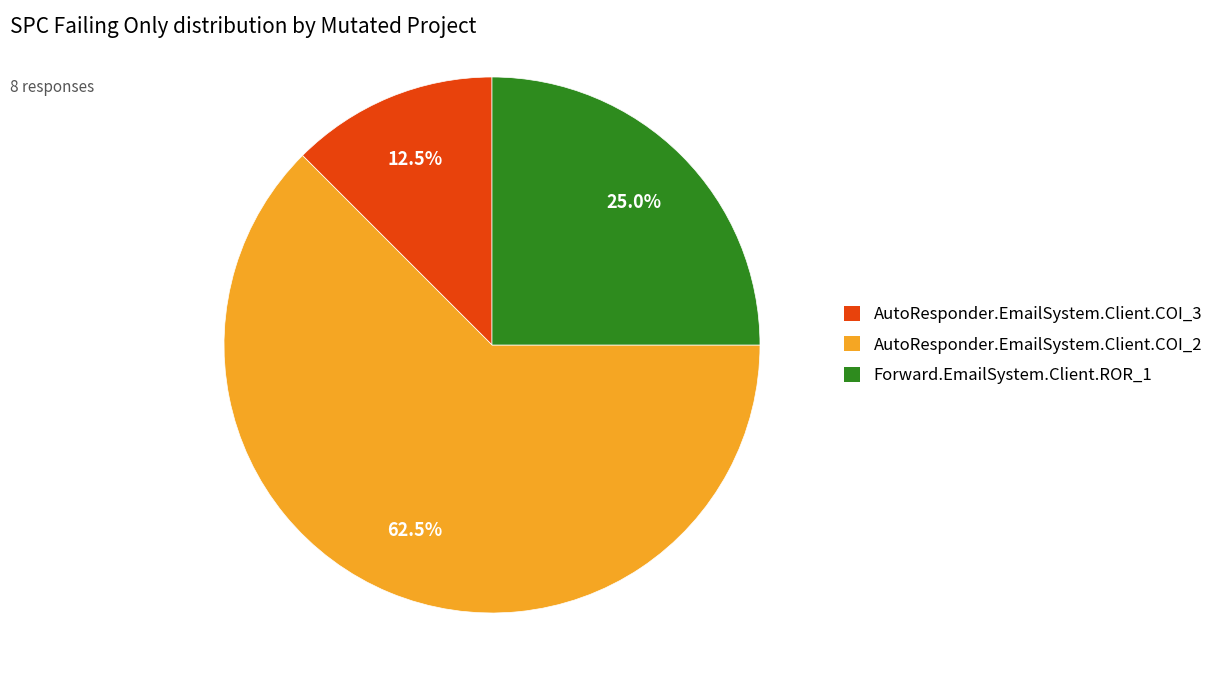

What is the largest slice in the pie chart?

AutoResponder.EmailSystem.Client.COI_2